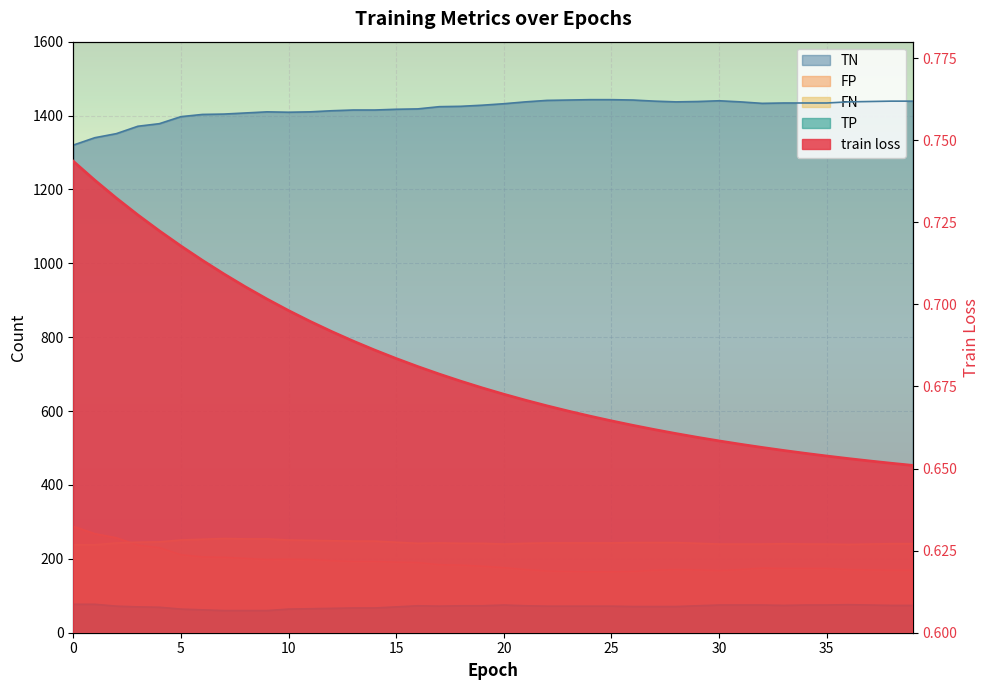

How many series are shown in this chart?

5